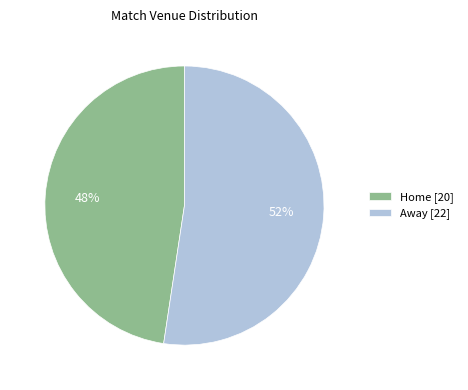

Which slice represents more than half of the pie?

Away